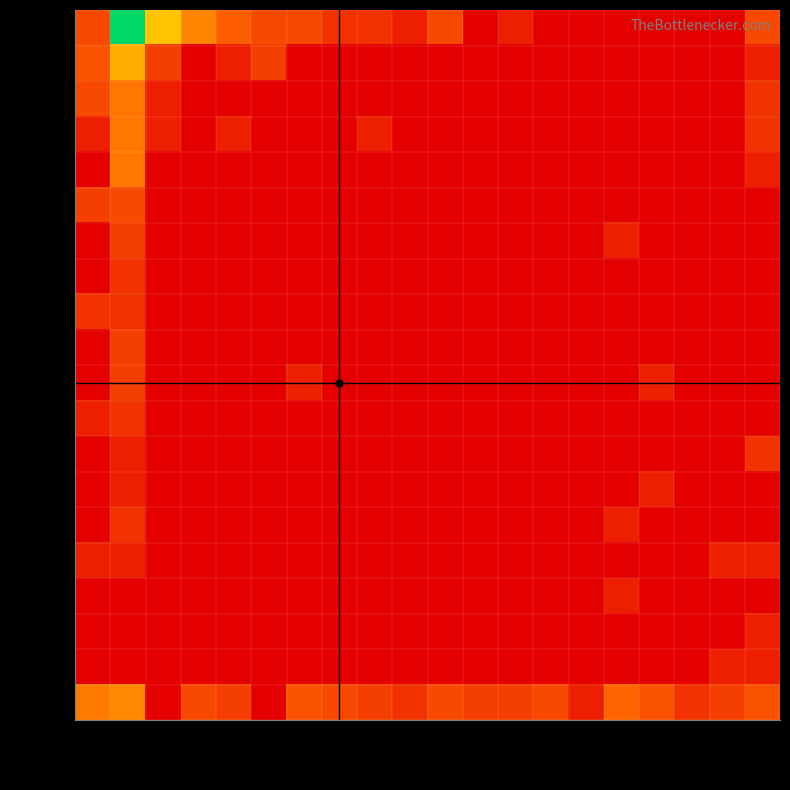

The row_4 series shows 0.9 at col_16. True or false?

False